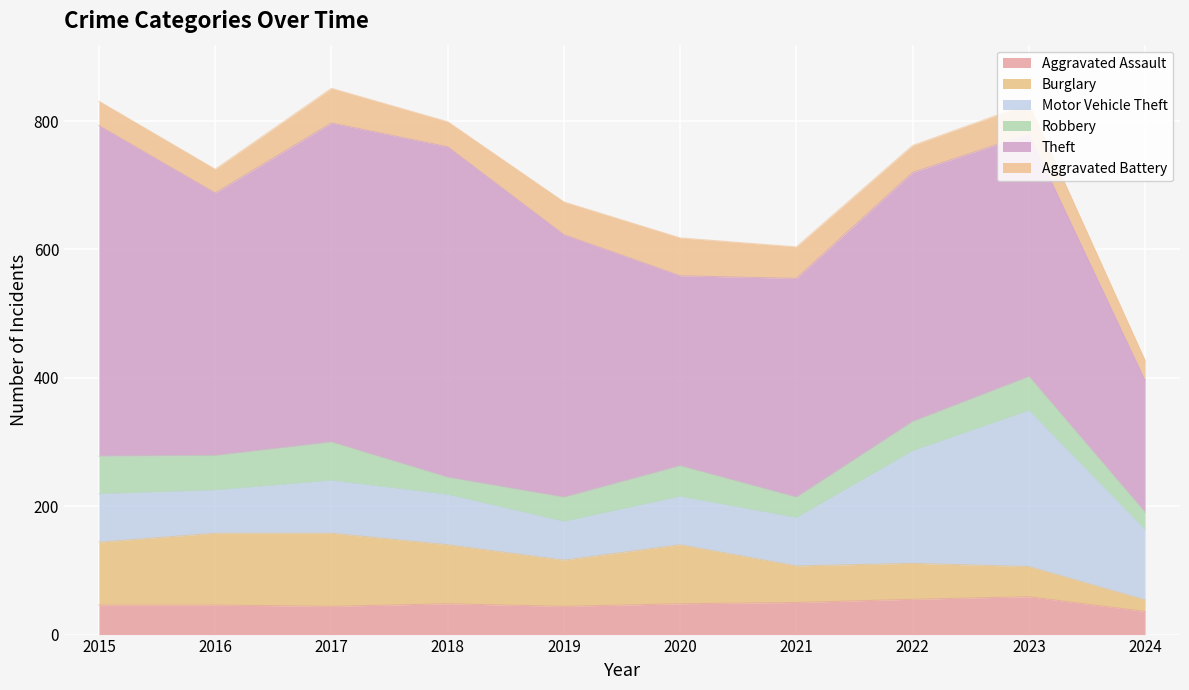

What are all the series names shown in the legend?

Aggravated Assault, Burglary, Motor Vehicle Theft, Robbery, Theft, Aggravated Battery